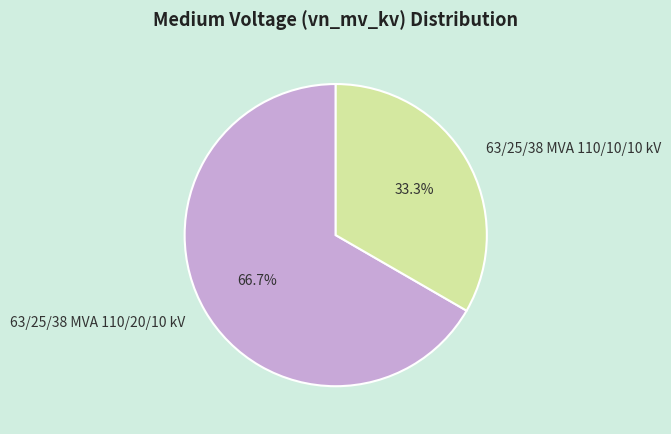

Is there a majority slice in this chart?

Yes